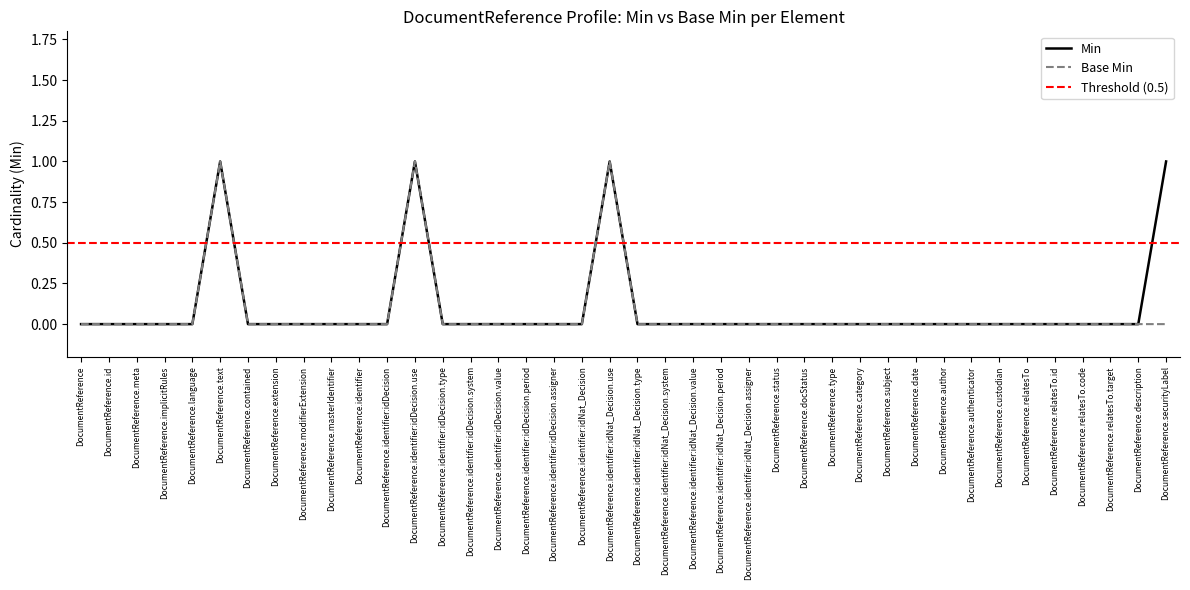

At how many categories does at least one series exceed 0?

4